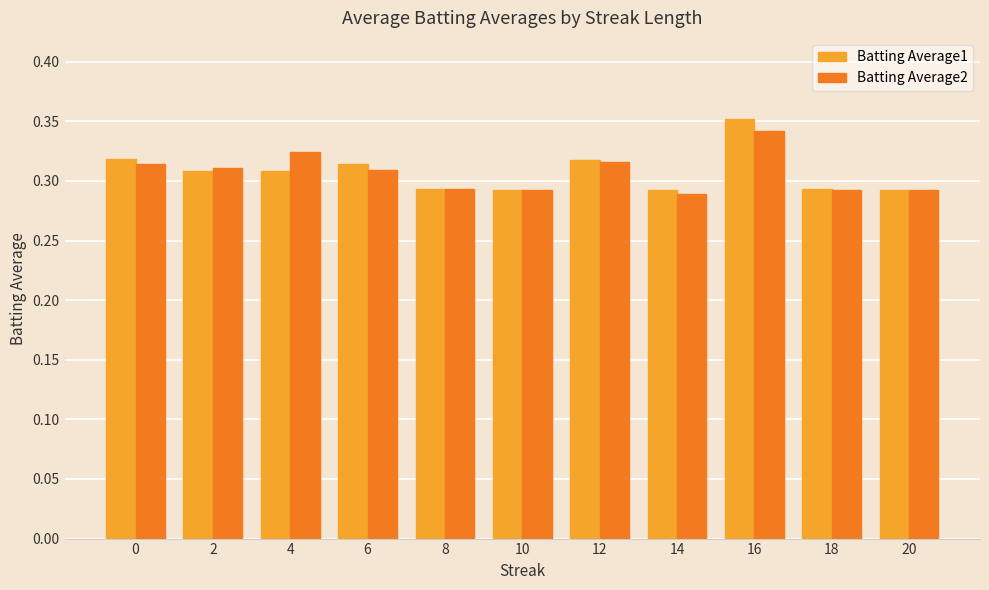

How many bars are there in total?

22